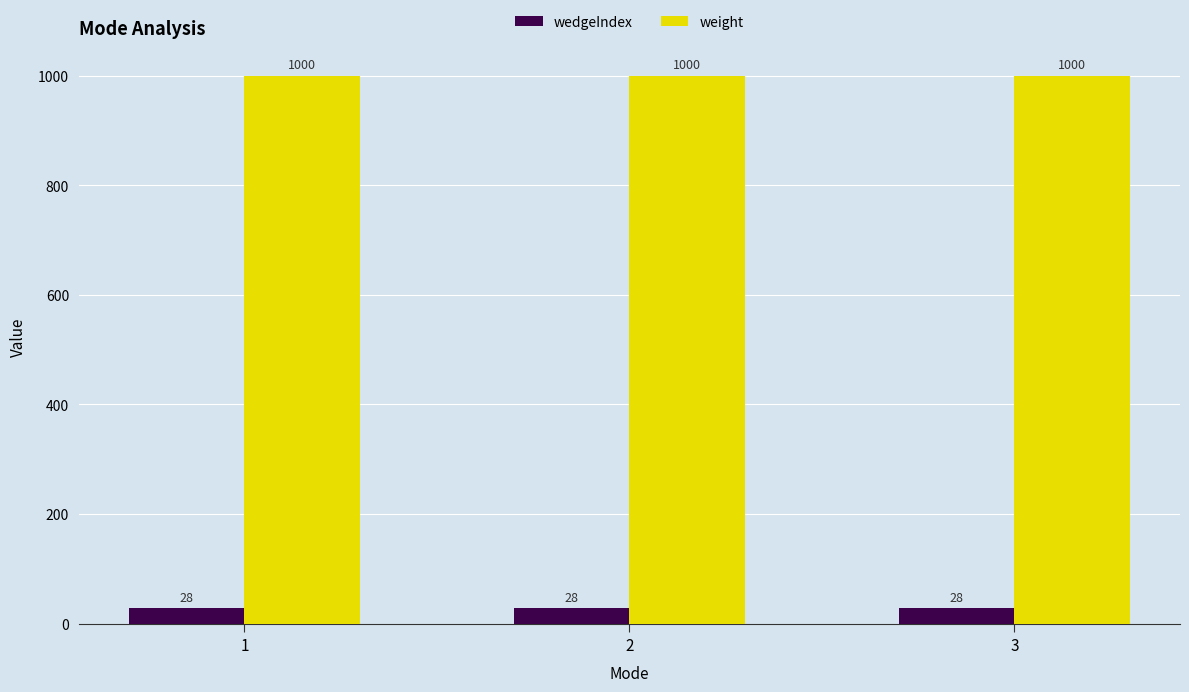

The wedgeIndex series shows 28 at 3. True or false?

True